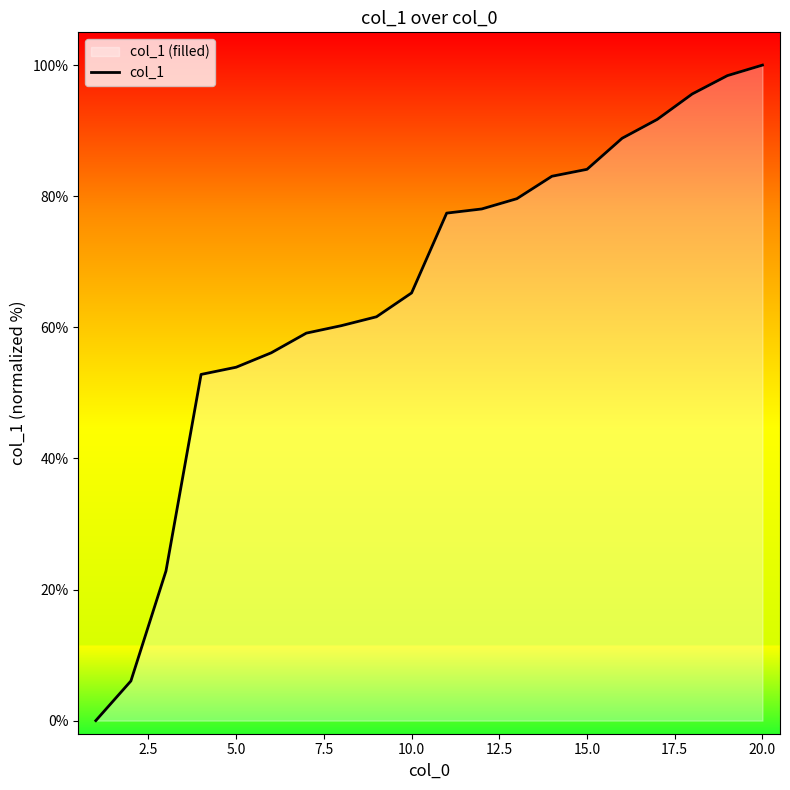

The chart shows a value of 148.4 at 20.0. True or false?

False